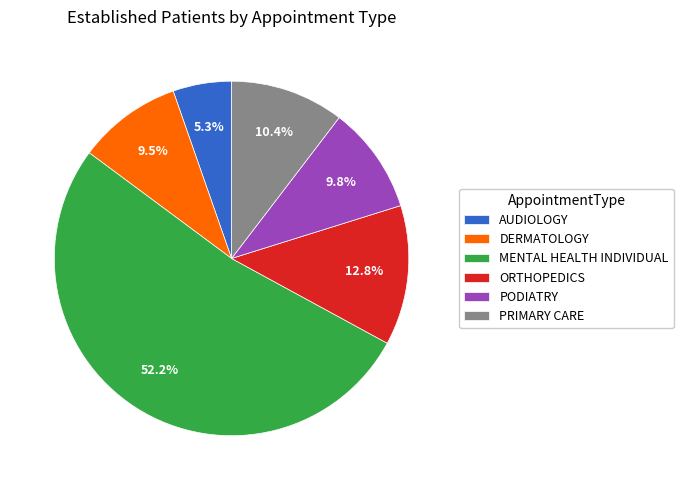

How many slices are in this pie chart?

6